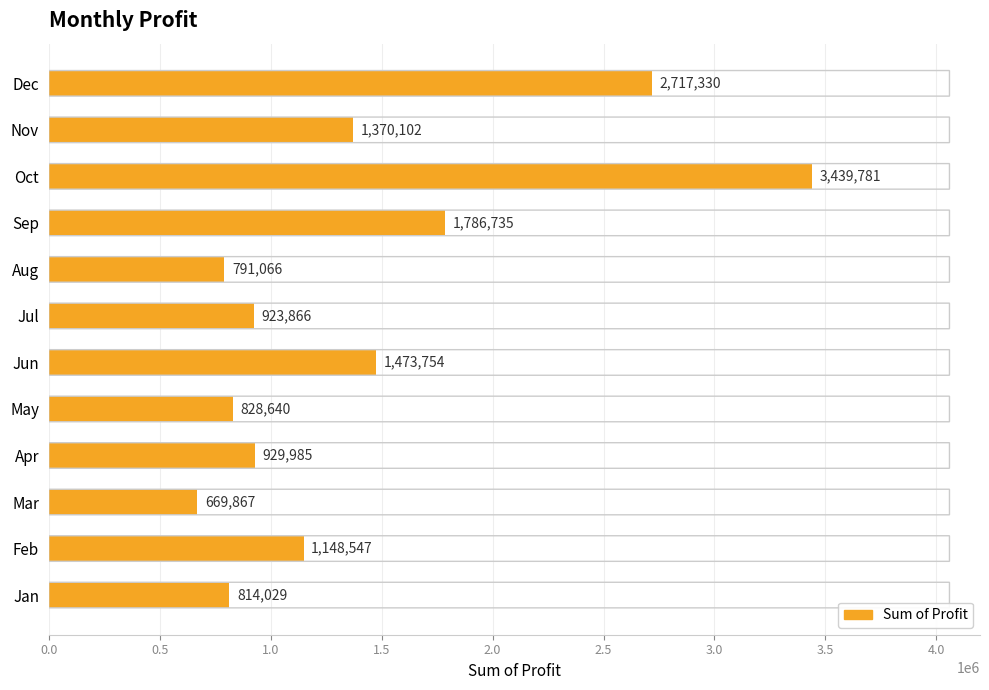

What is the ratio of the value at May to the value at Jan?

1.0